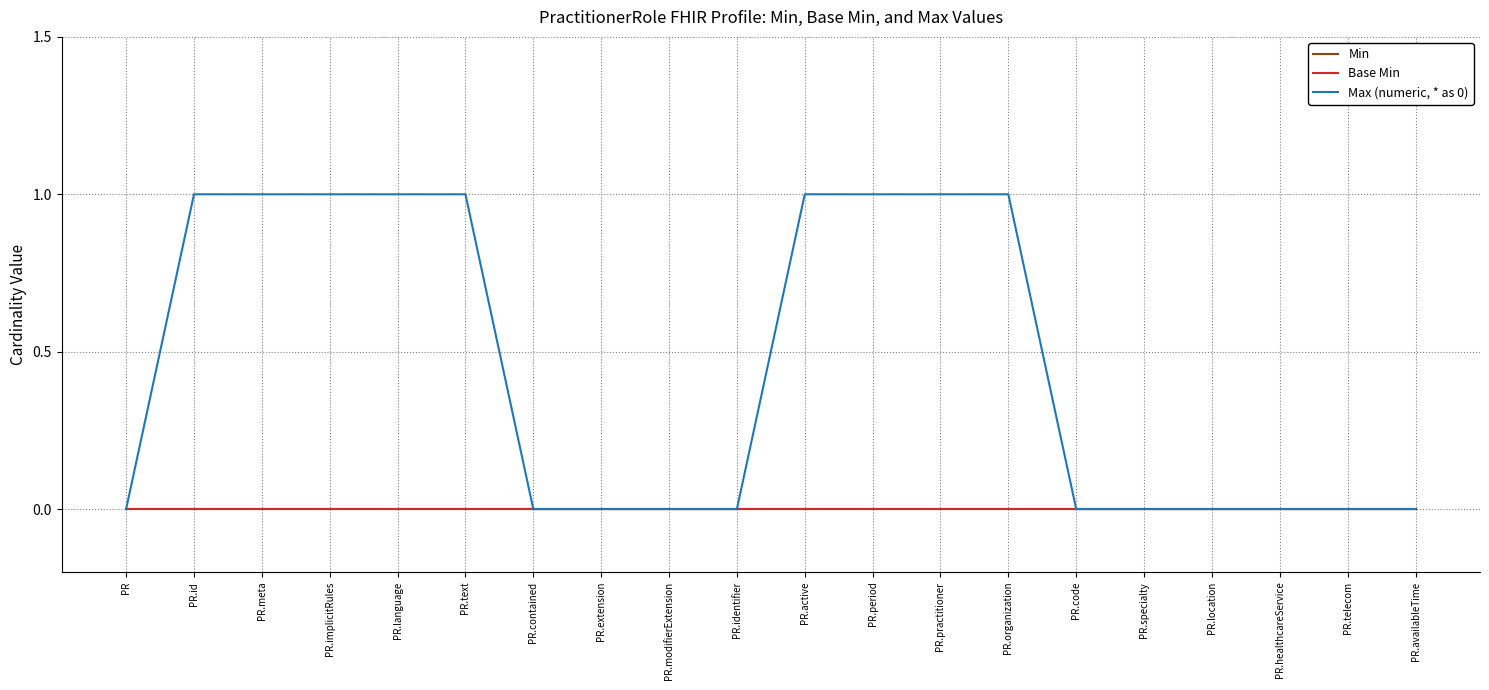

Does the chart have visible grid lines?

Yes